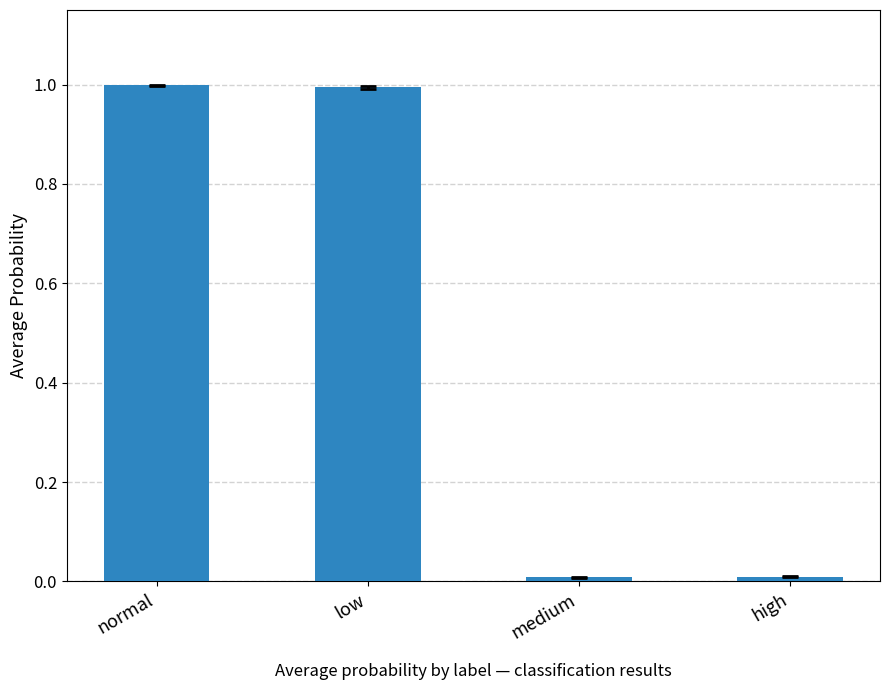

What is the sum of the values at normal and high?

1.0